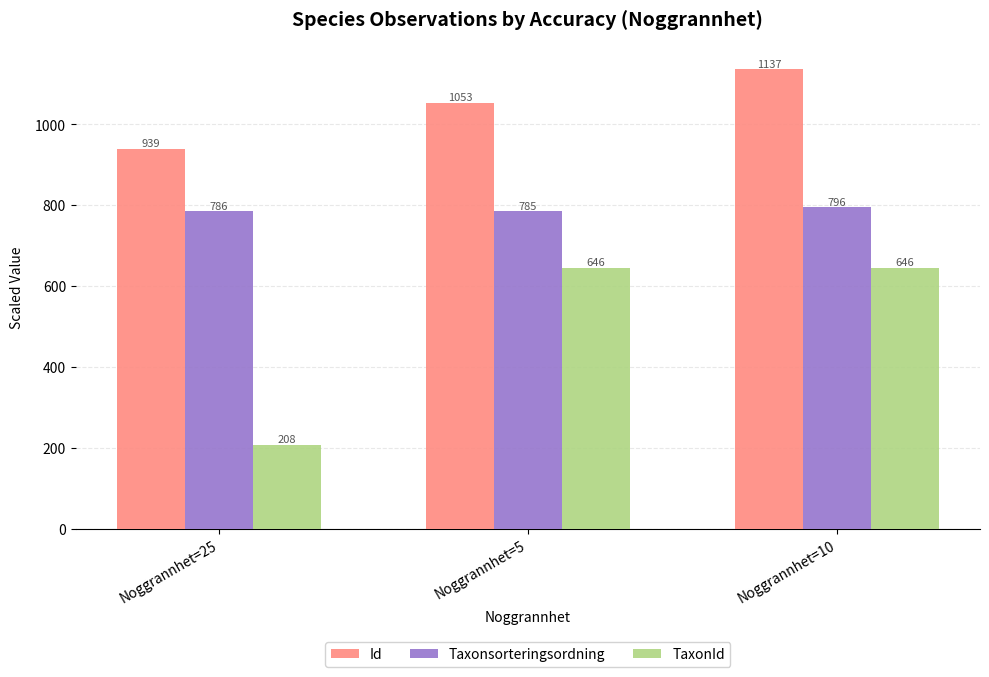

What is the greatest value displayed?

1136.8